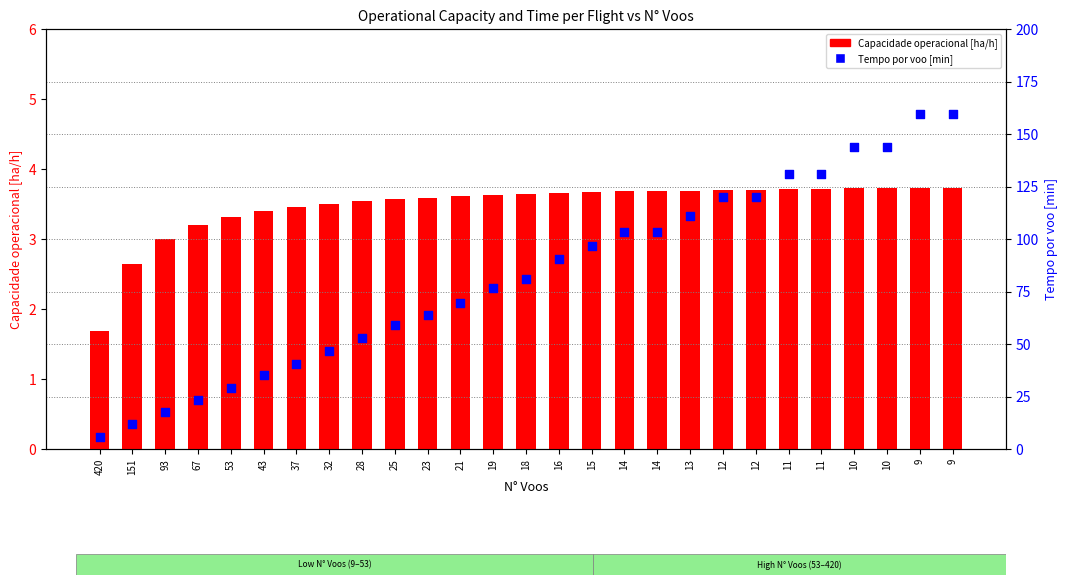

At which category is the sum across all series the highest?

9